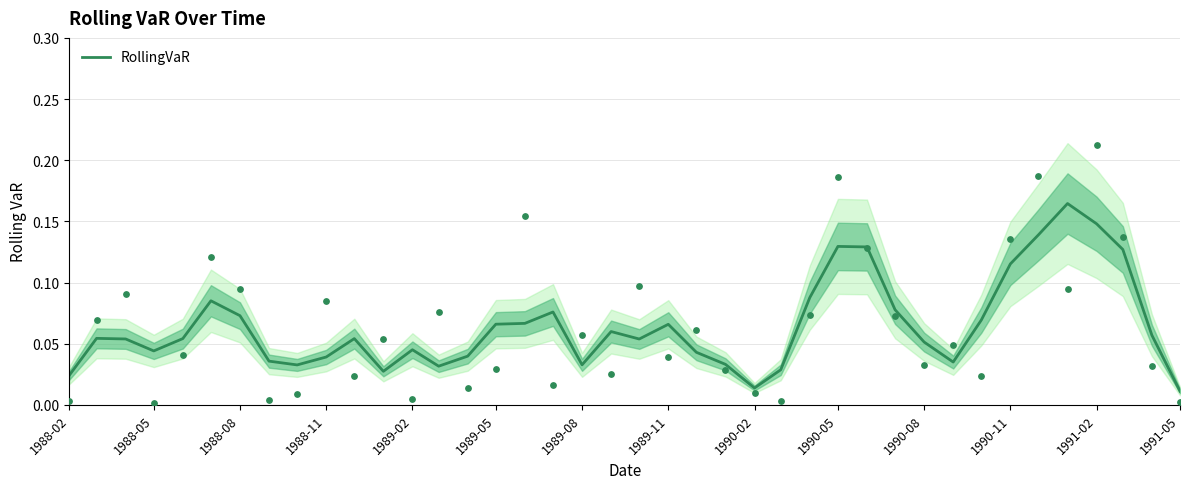

Between 1990-08 and 39, which is larger?

1990-08